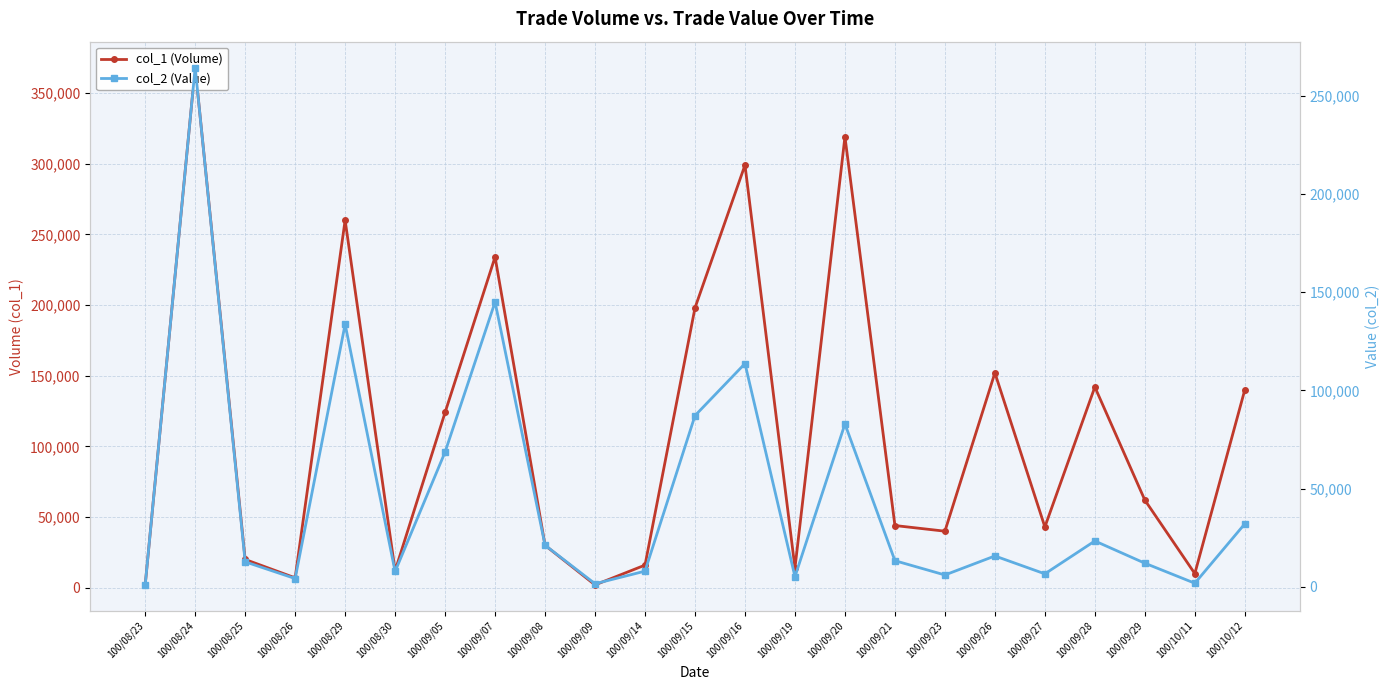

How many values in the col_2 (Value) series are below 13270?

11